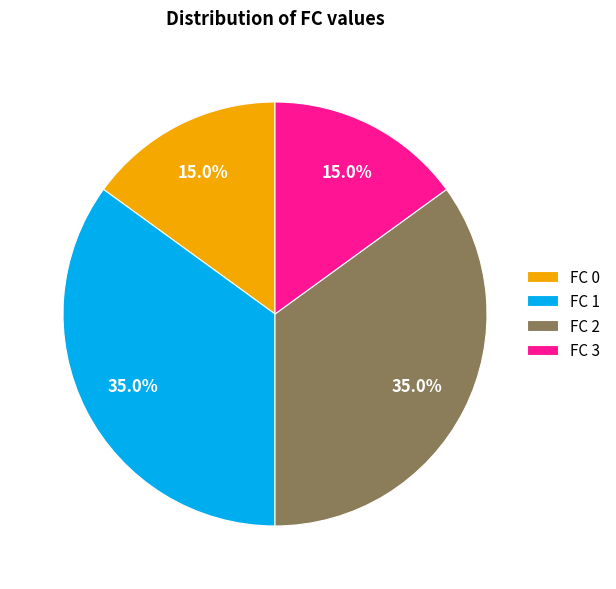

Is FC 2 the majority of the pie?

No